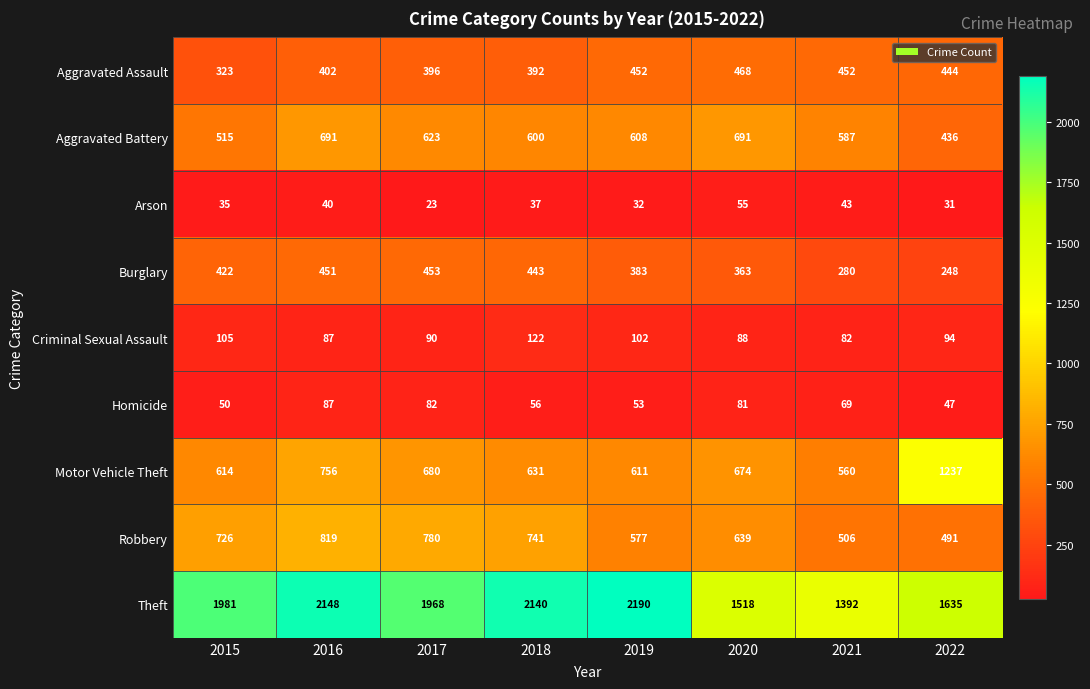

What is the difference between the maximum and minimum values in the Aggravated Assault series?

145